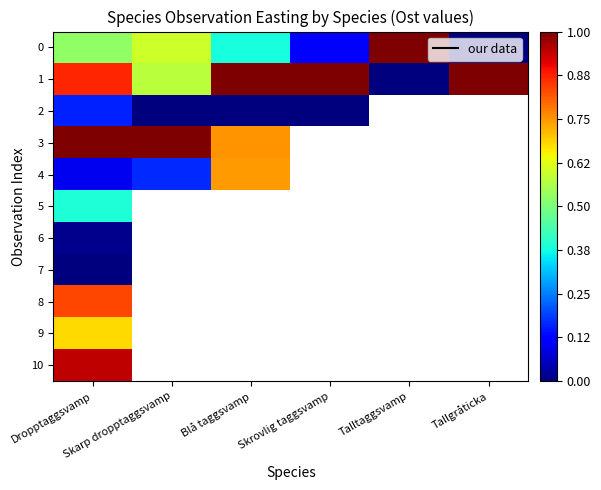

At which category does the chart reach its minimum across all series?

Tallgråticka